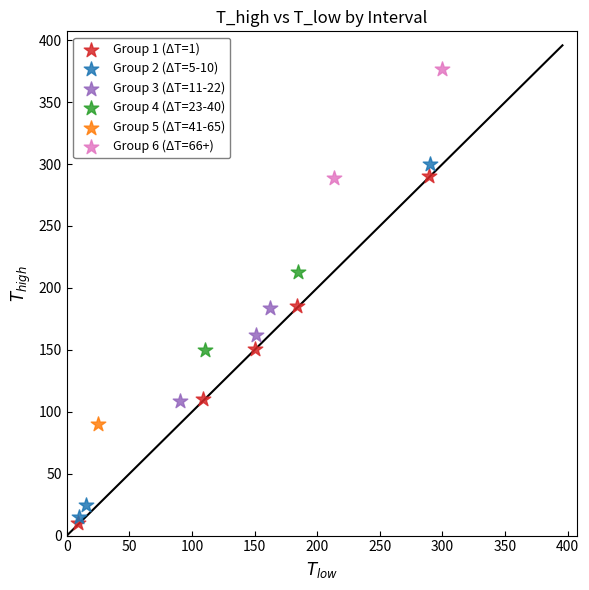

Which series contains the lowest Y value?

Group 1 (ΔT=1)